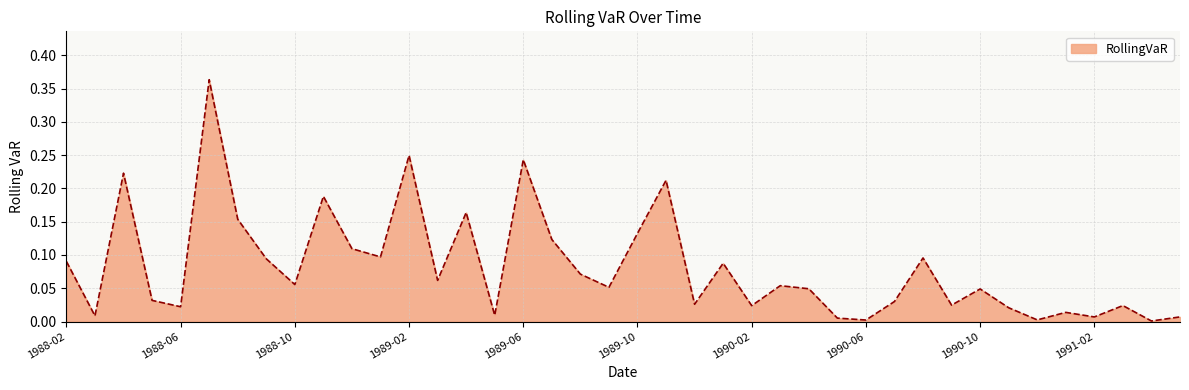

At which category does the chart reach its minimum across all series?

1991-04